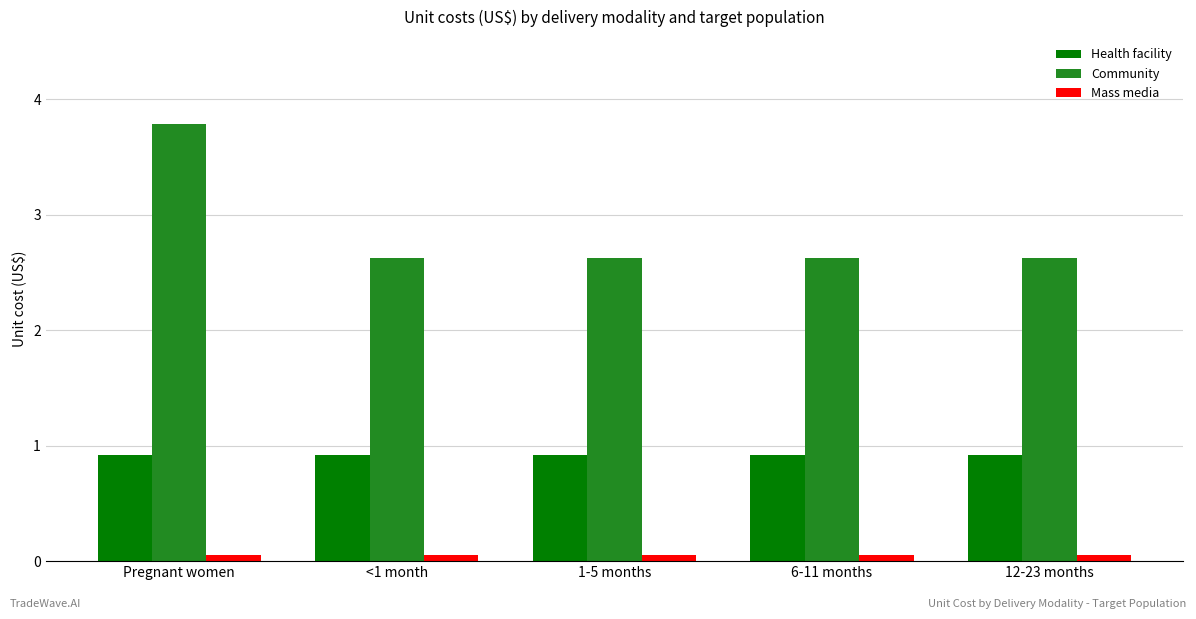

What is the label of the 2nd bar from the right?

6-11 months